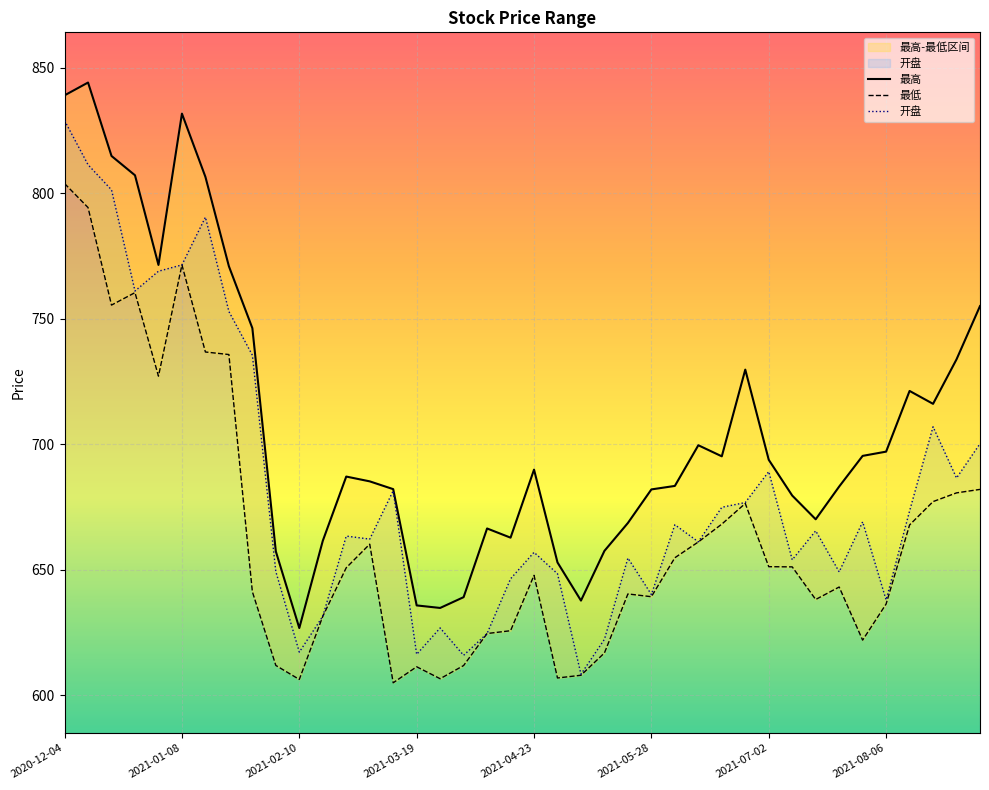

True or false: 最高 and 最低 intersect in this chart.

False